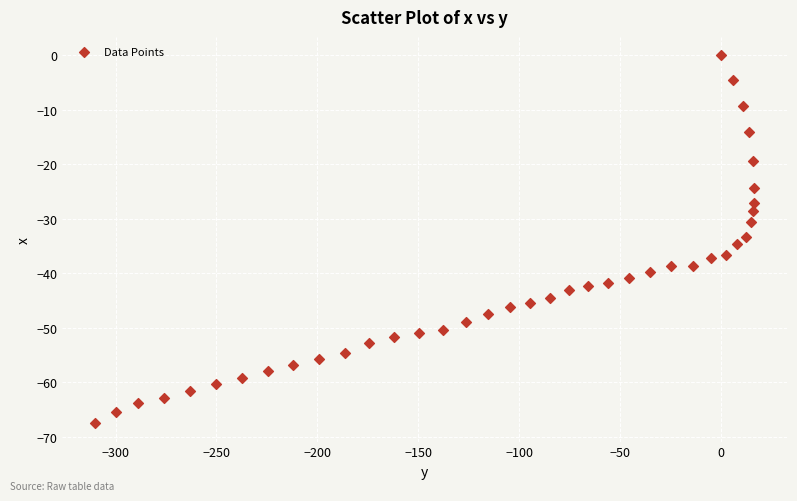

What is the range of Y values (max minus min)?

67.5